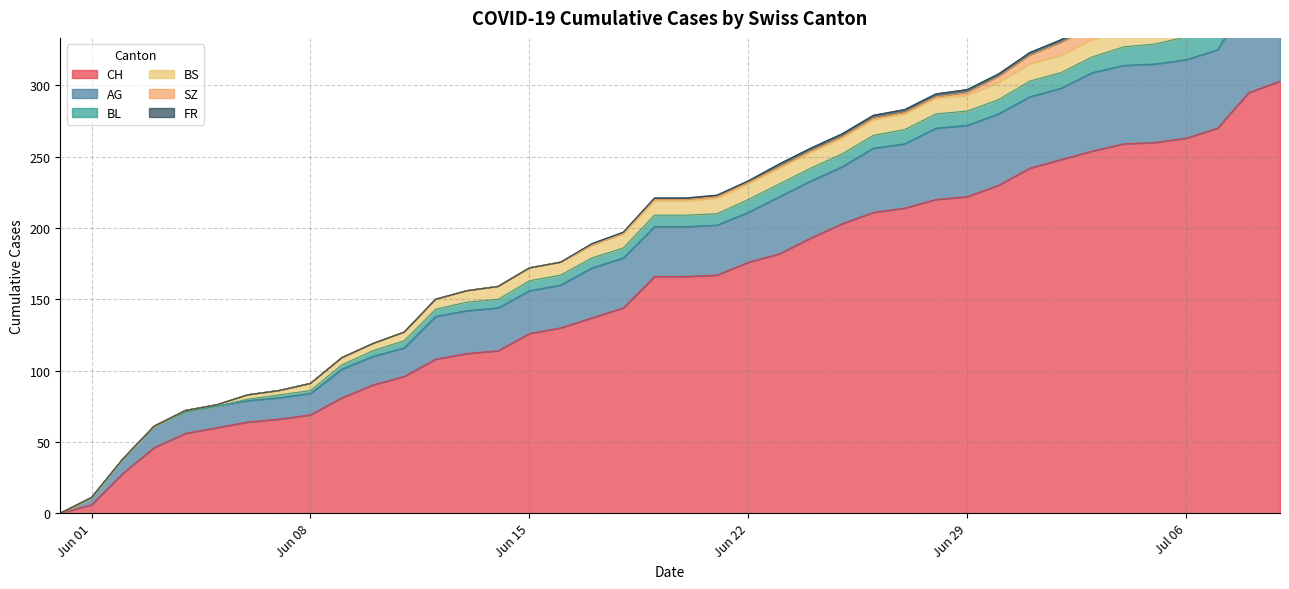

Which category has the highest value across all series?

2020-07-09